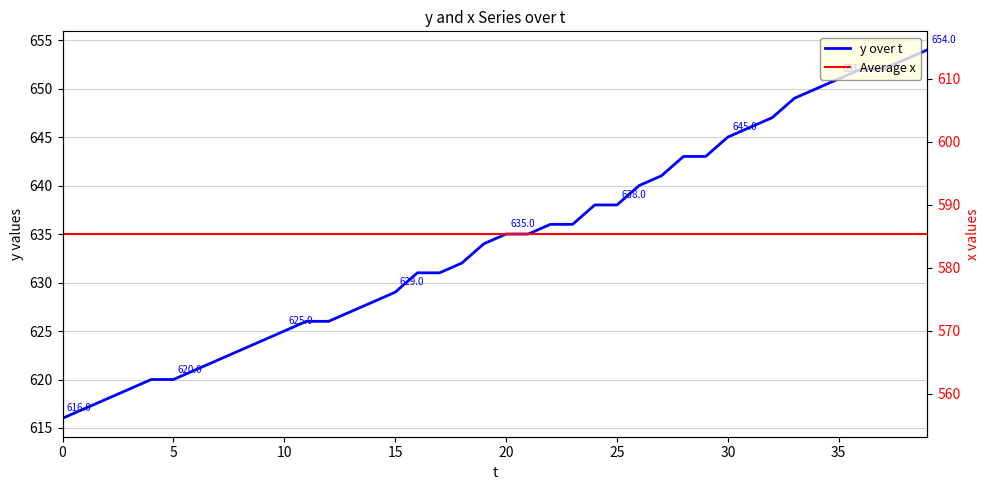

Rank the categories by value from lowest to highest.

0, 1, 2, 3, 4, 5, 6, 7, 8, 9, 10, 11, 12, 13, 14, 15, 16, 17, 18, 19, 20, 21, 22, 23, 24, 25, 26, 27, 28, 29, 30, 31, 32, 33, 34, 35, 36, 37, 38, 39